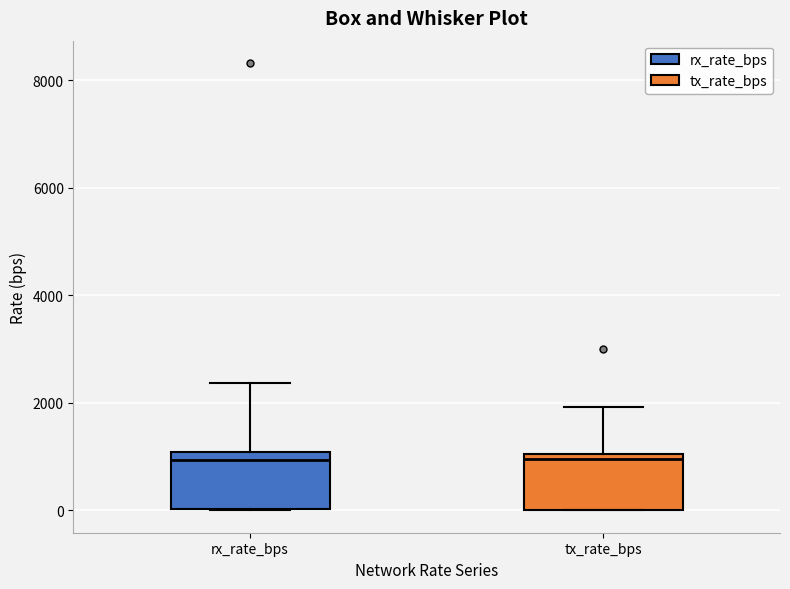

Reading left to right, read every box against the y-axis: the position of its median line, the range the box covers, and the ends of its whiskers. The values are not printed on the chart, so give them approximately, as read against the axis.

rx_rate_bps: median 1000 (just below the box's upper edge), box 0 to 1000, whiskers 0 to 2400
tx_rate_bps: median 1000 (just below the box's upper edge), box 0 to 1000, whiskers 0 to 2000